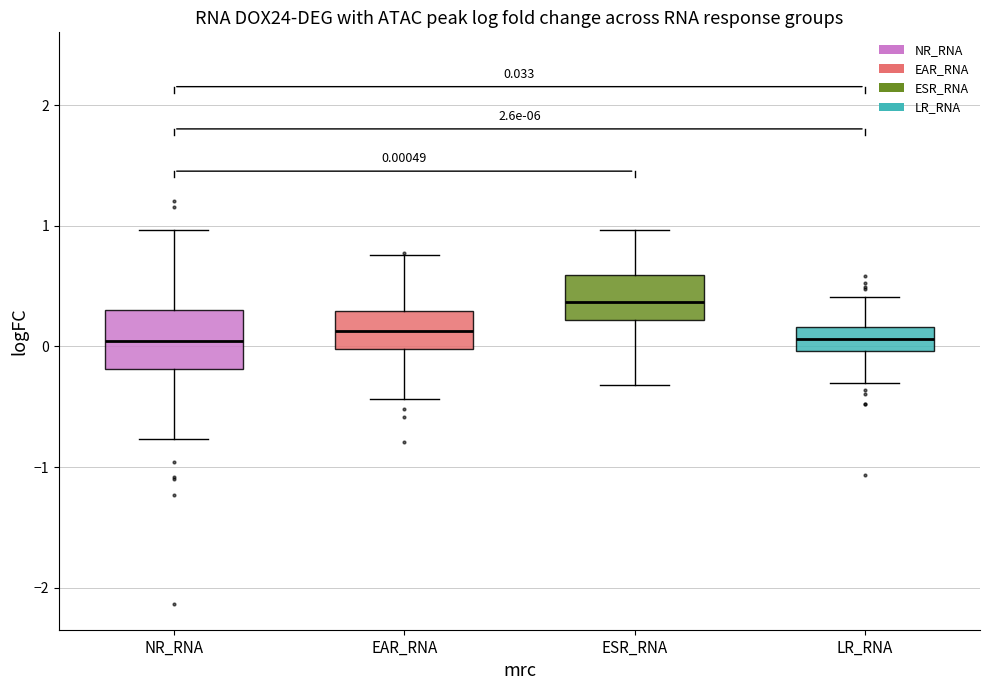

Comparing the boxes themselves (not the whiskers), which one is the tallest?

NR_RNA